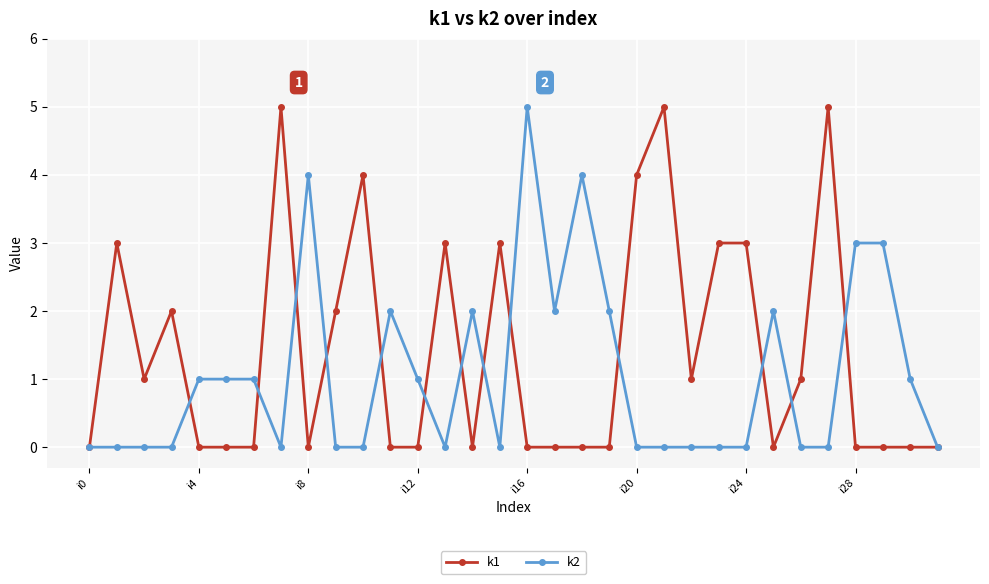

List the series in order of their overall mean, highest first.

k1, k2